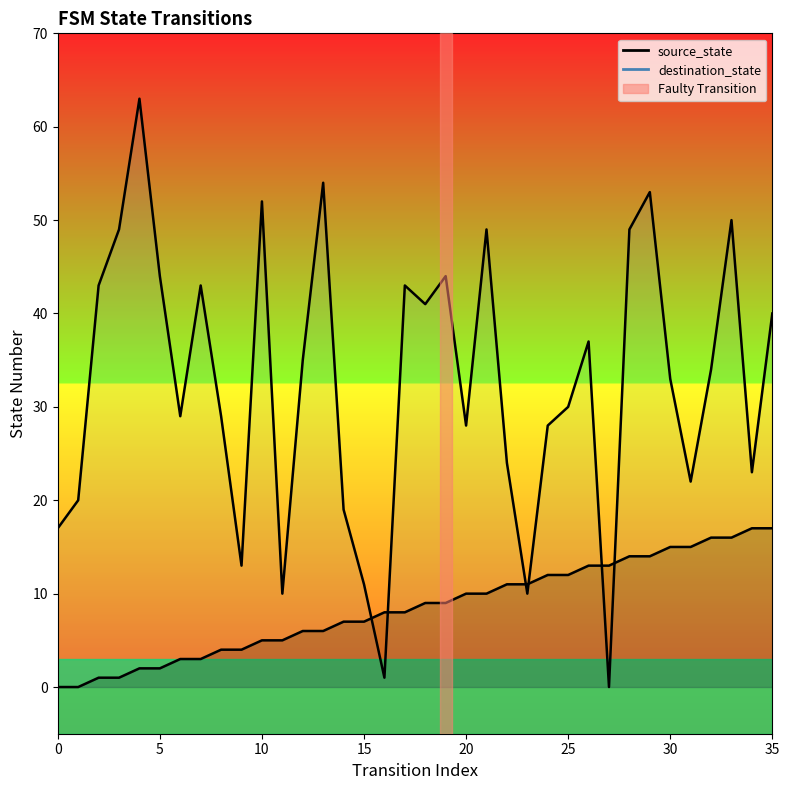

What is the greatest value displayed?

63